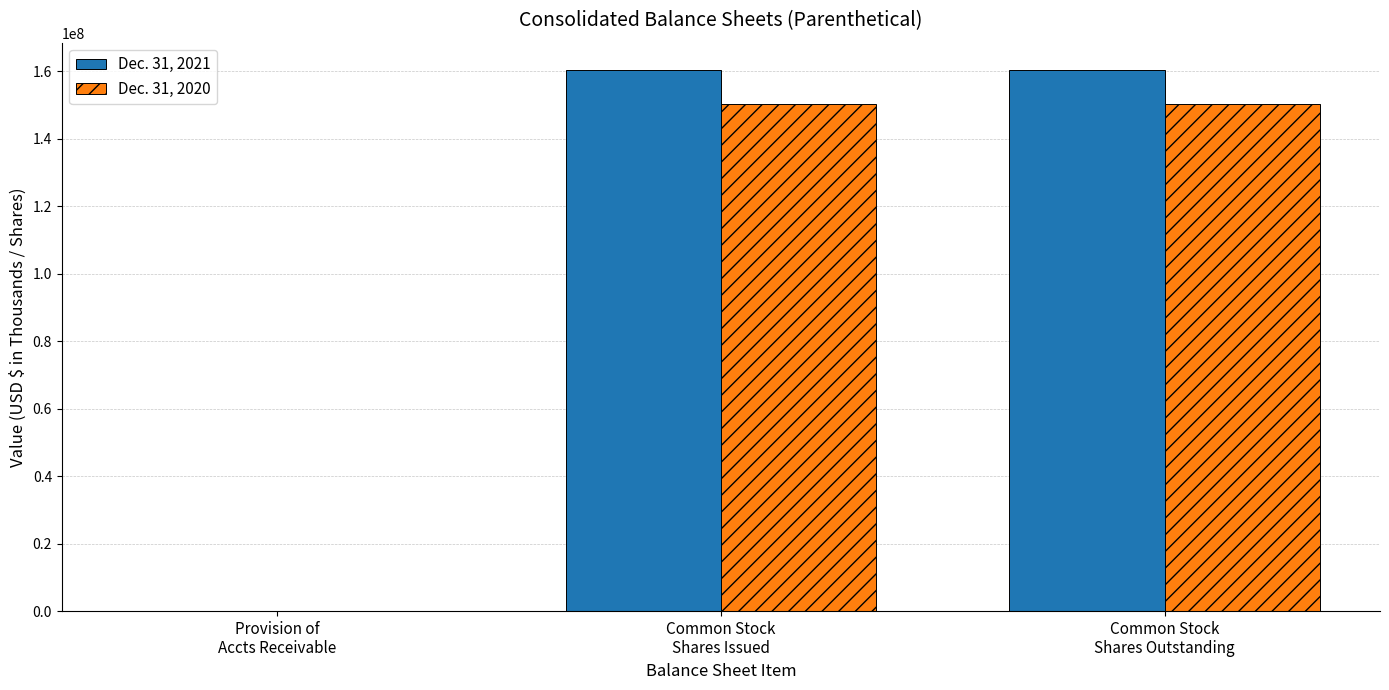

Count the number of data series in this chart.

2